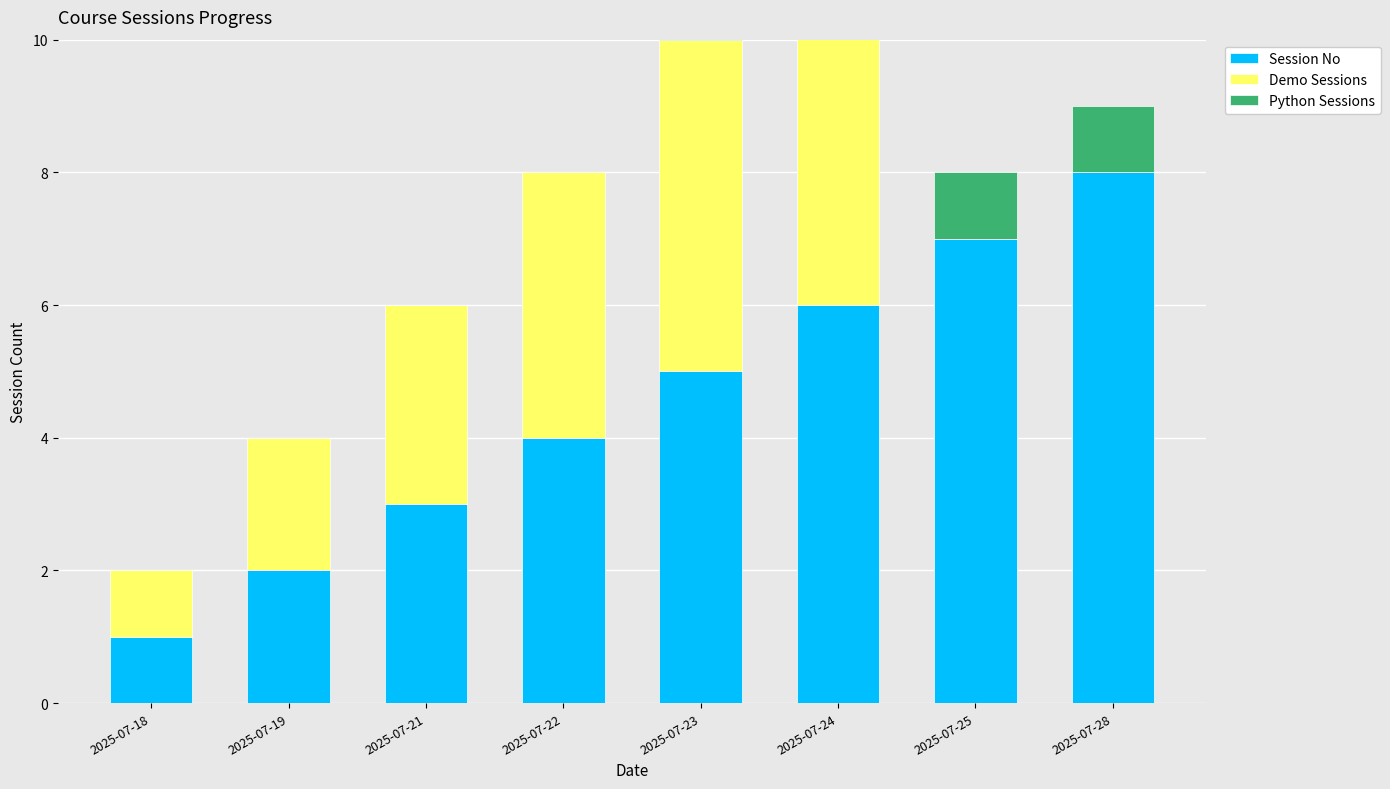

What is the highest value of the Demo Sessions series?

6